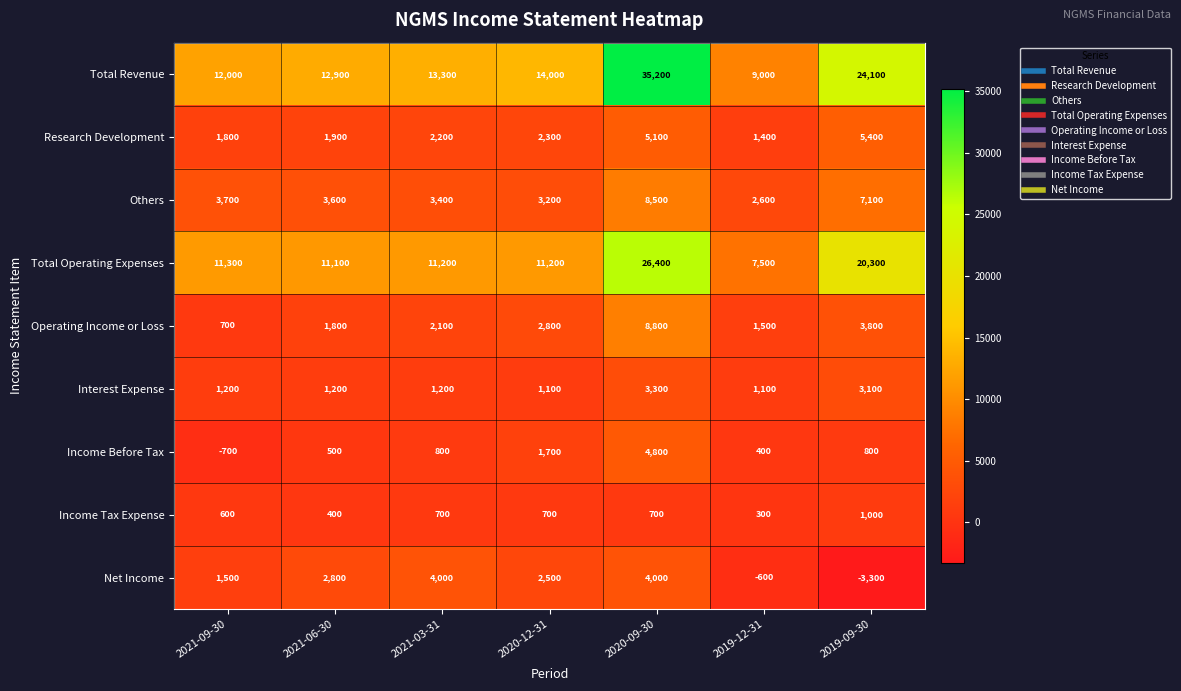

At which label is Total Operating Expenses closest to 16950?

2019-09-30